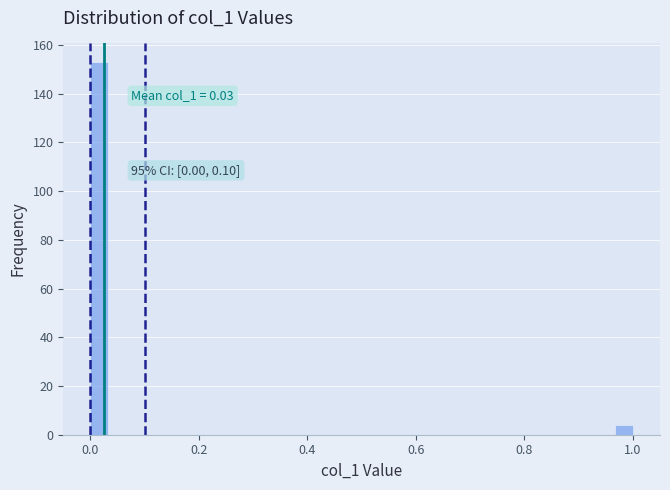

Around what value on the x-axis is the tallest bar? Give the approximate position of its centre, as read against the axis.

0.02